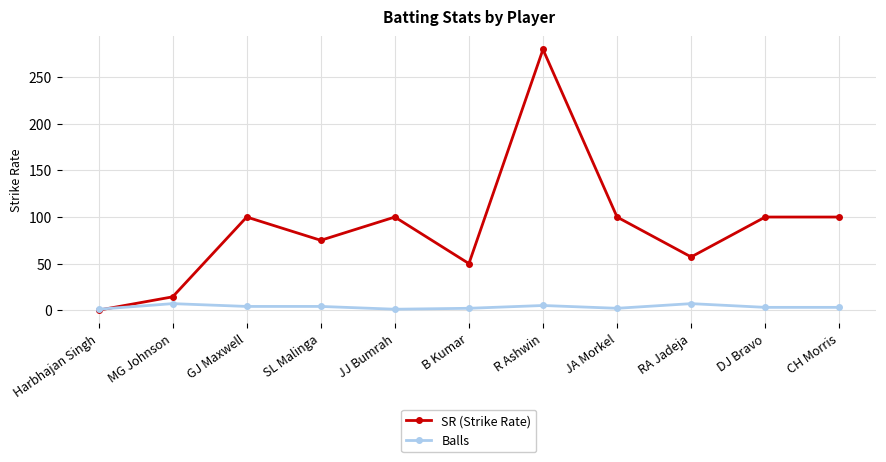

List the series in order of their peak value, lowest first.

Balls, SR (Strike Rate)